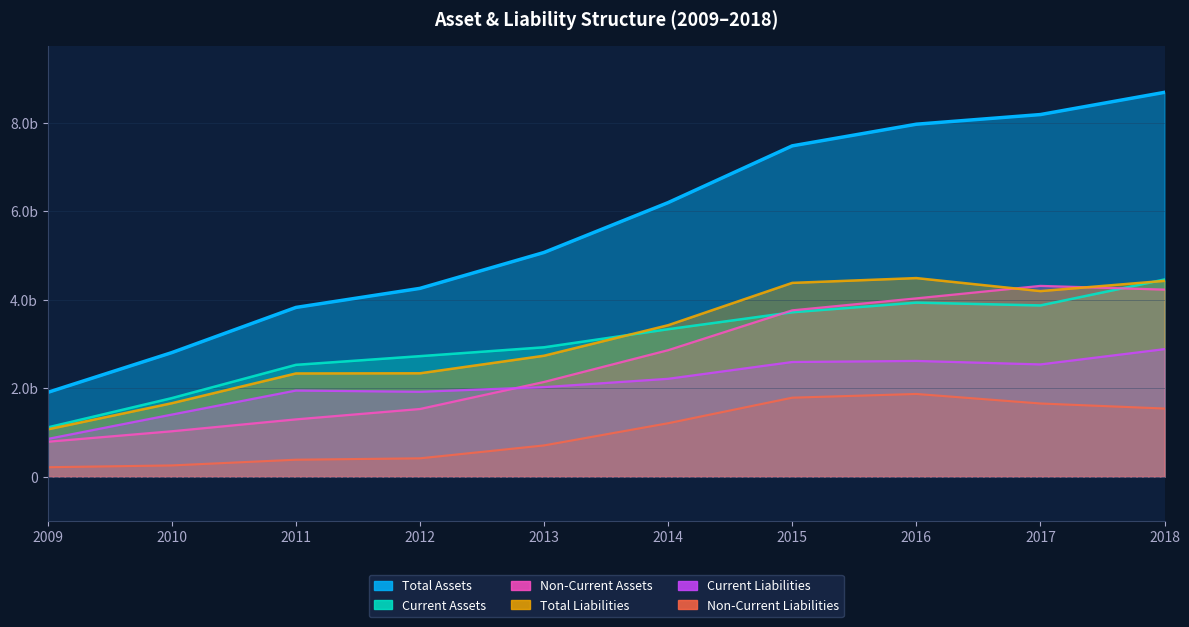

Rank the series by their maximum value, from lowest to highest.

Non-Current Liabilities, Current Liabilities, Non-Current Assets, Current Assets, Total Liabilities, Total Assets